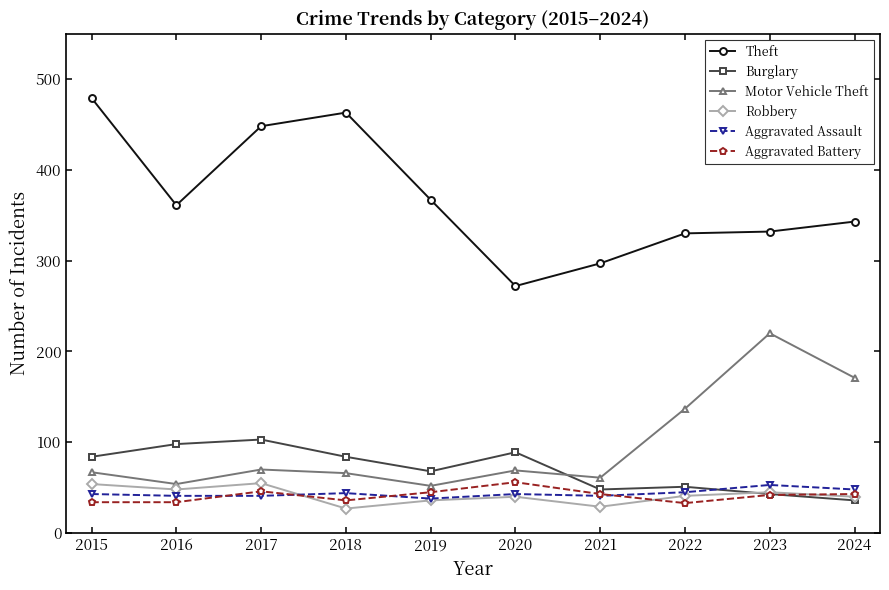

What is the value of the Motor Vehicle Theft point at the 4th from the left?

66